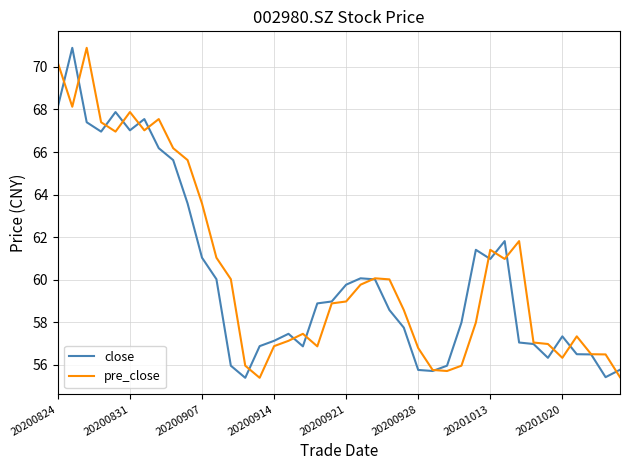

Is this an area chart (filled region under the line)?

No